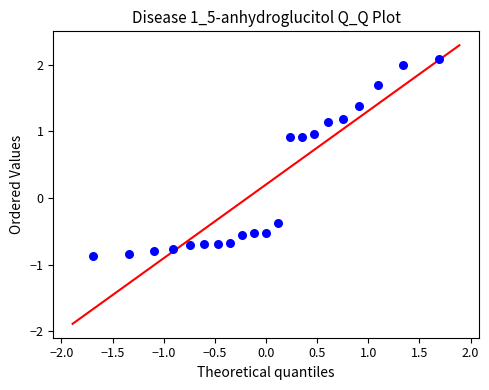

What is the range of X values (max minus min)?

3.4